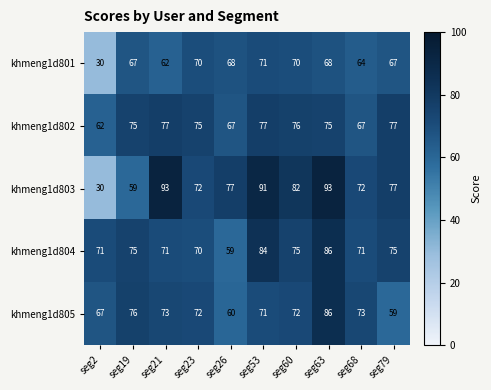

What is the lowest value of the khmeng1d801 series?

30